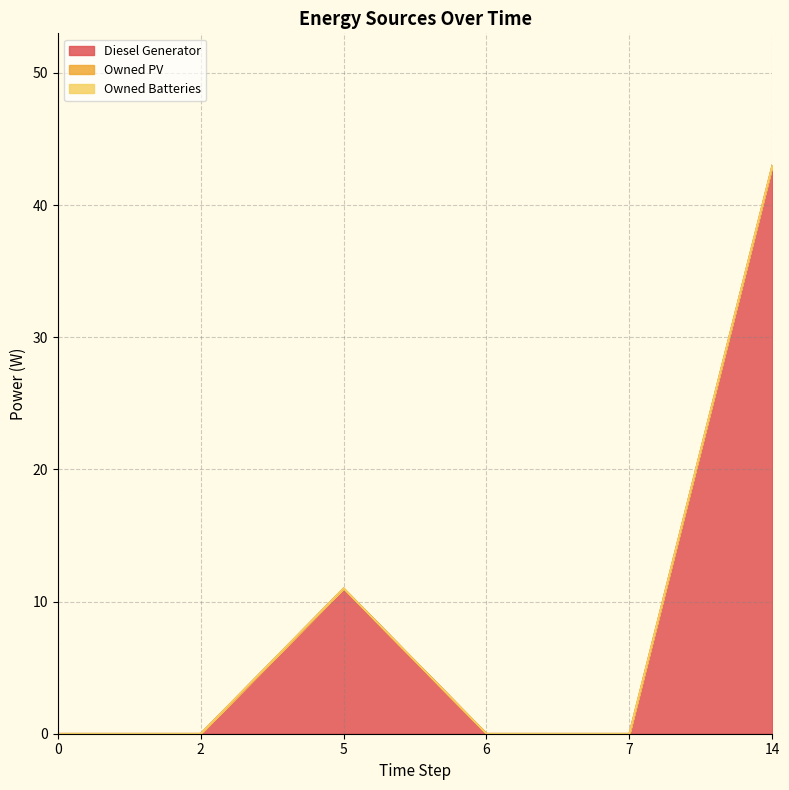

At how many categories does at least one series exceed 33?

1